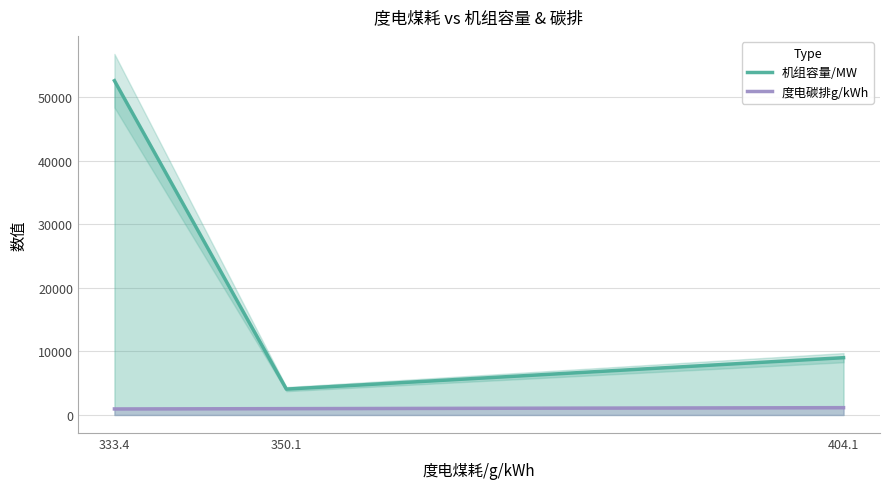

Read the 度电碳排g/kWh value at 404.1.

1151.7